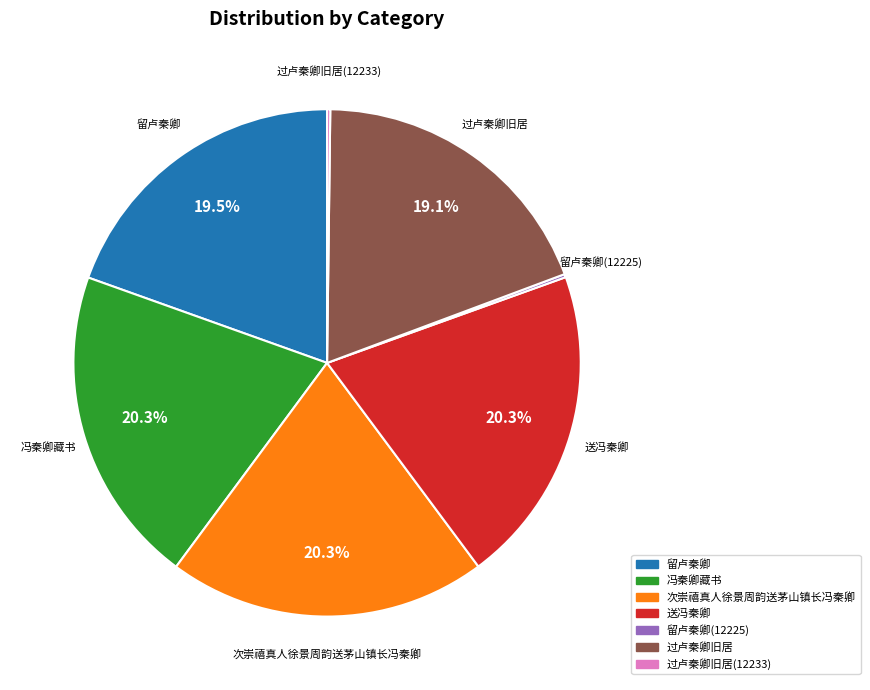

How much of the chart is everything except 过卢秦卿旧居?

80.9%